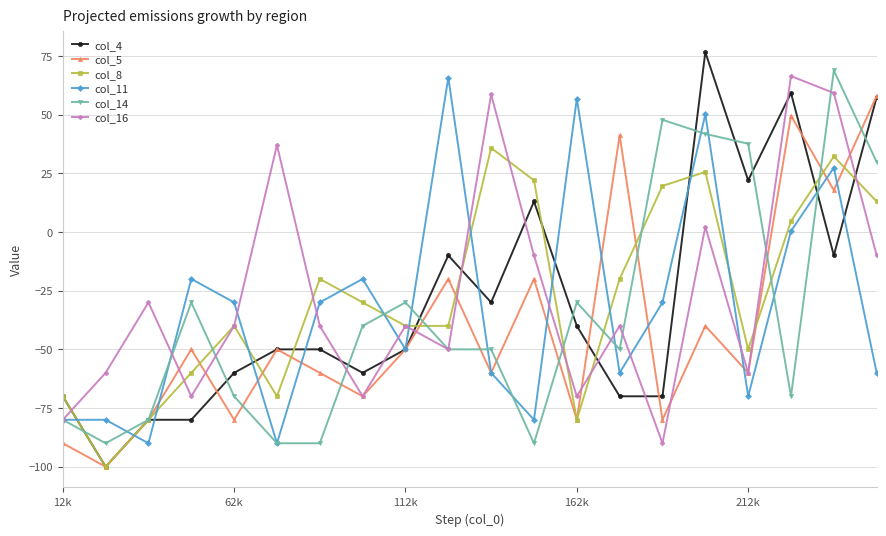

What is the lowest value of the col_11 series?

-90.0